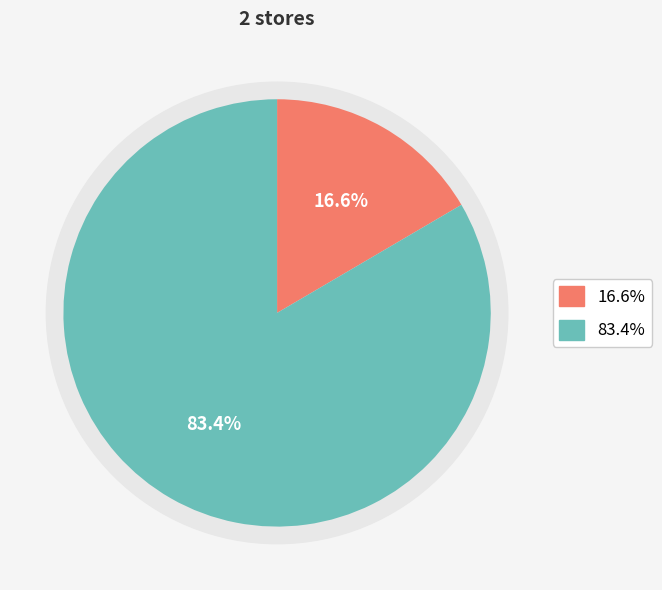

What percentage is the dollartree slice, to the nearest percent?

17%